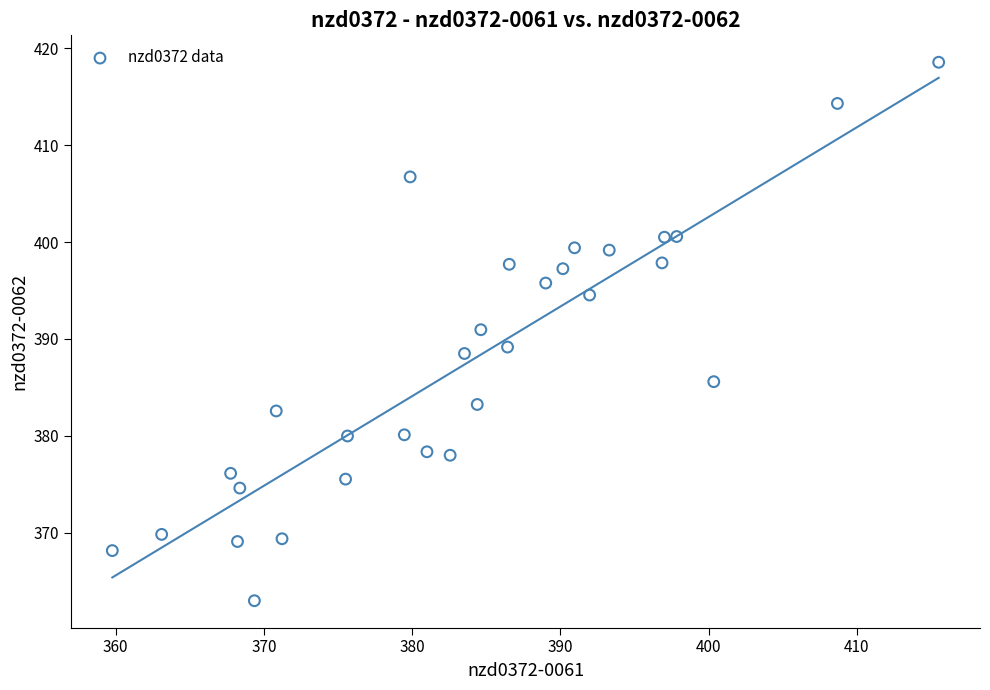

What is the range of Y values (max minus min)?

55.5